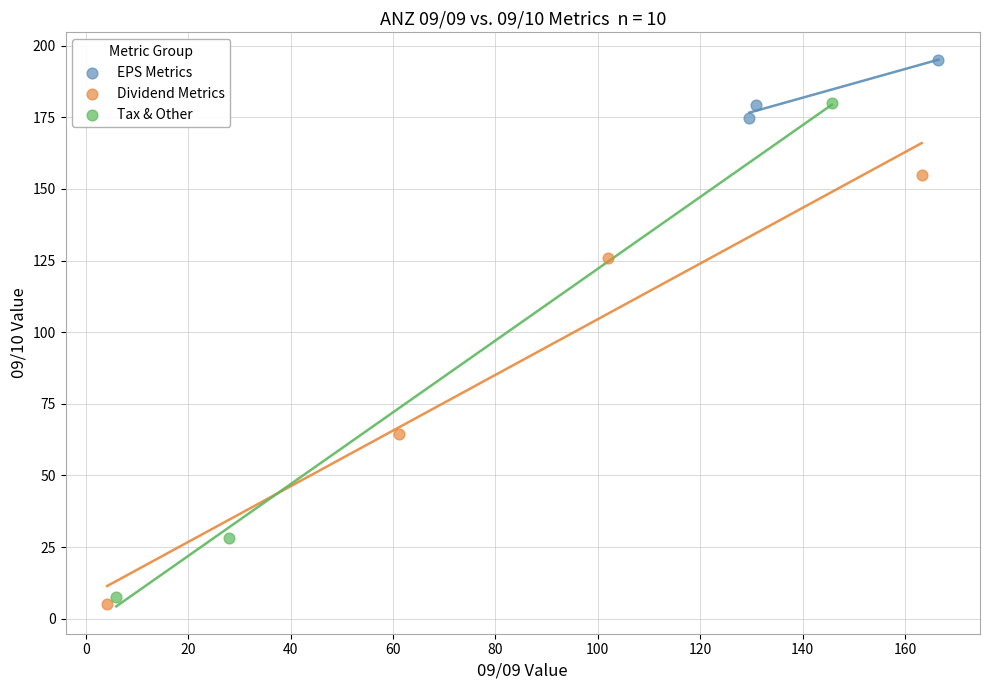

Which series contains the highest Y value?

EPS Metrics